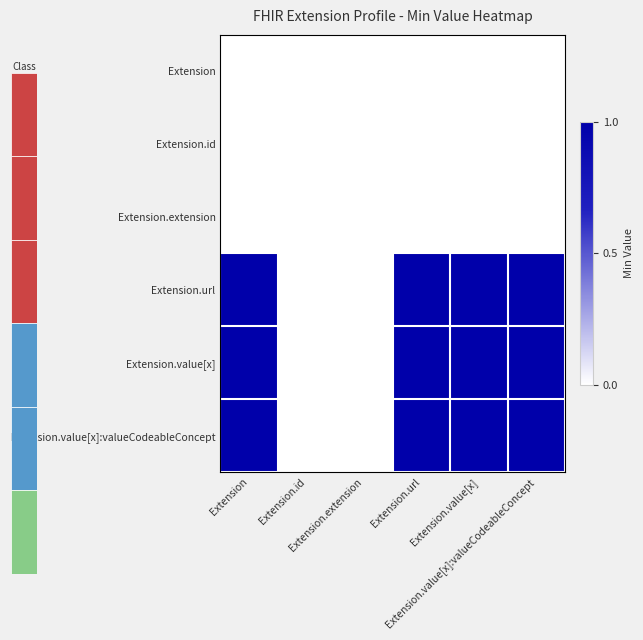

Reading left to right, list all the values displayed in this chart.

Extension: Extension=0	Extension.id=0	Extension.extension=0	Extension.url=0	Extension.value[x]=0	Extension.value[x]:valueCodeableConcept=0
Extension.id: Extension=0	Extension.id=0	Extension.extension=0	Extension.url=0	Extension.value[x]=0	Extension.value[x]:valueCodeableConcept=0
Extension.extension: Extension=0	Extension.id=0	Extension.extension=0	Extension.url=0	Extension.value[x]=0	Extension.value[x]:valueCodeableConcept=0
Extension.url: Extension=1	Extension.id=0	Extension.extension=0	Extension.url=1	Extension.value[x]=1	Extension.value[x]:valueCodeableConcept=1
Extension.value[x]: Extension=1	Extension.id=0	Extension.extension=0	Extension.url=1	Extension.value[x]=1	Extension.value[x]:valueCodeableConcept=1
Extension.value[x]:valueCodeableConcept: Extension=1	Extension.id=0	Extension.extension=0	Extension.url=1	Extension.value[x]=1	Extension.value[x]:valueCodeableConcept=1